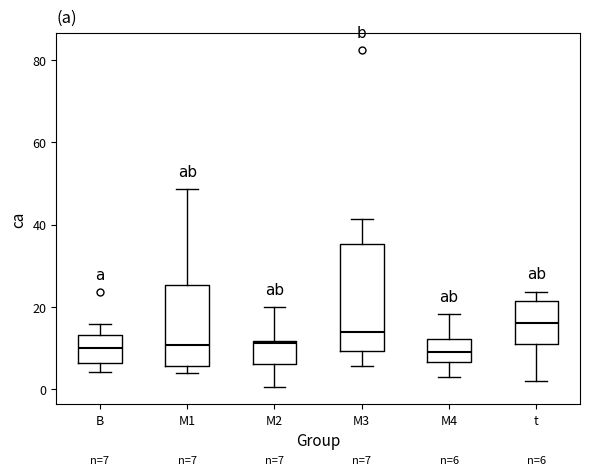

Comparing the boxes themselves (not the whiskers), which one is the tallest?

M3